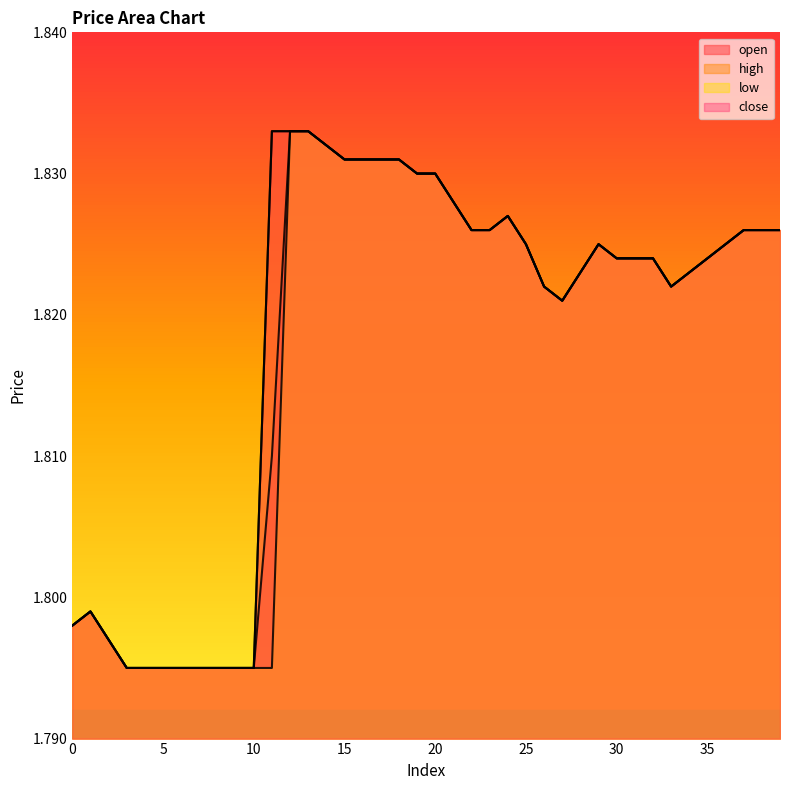

Which series has the largest total across all categories?

high